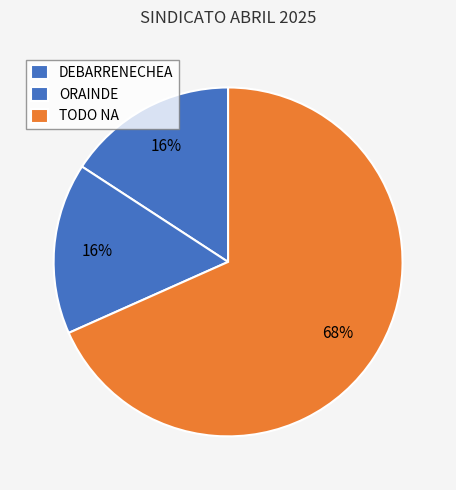

The TODO NA slice represents 68% of the pie. True or false?

True